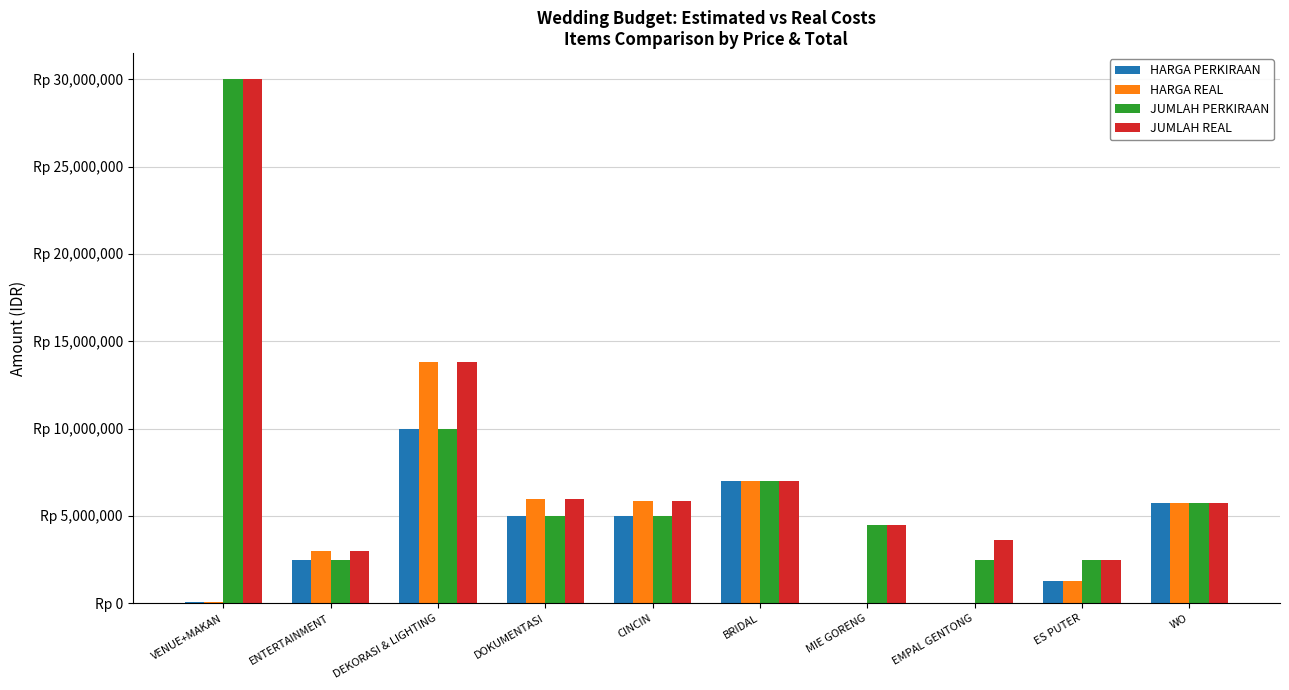

At which category is the sum across all series the highest?

VENUE+MAKAN